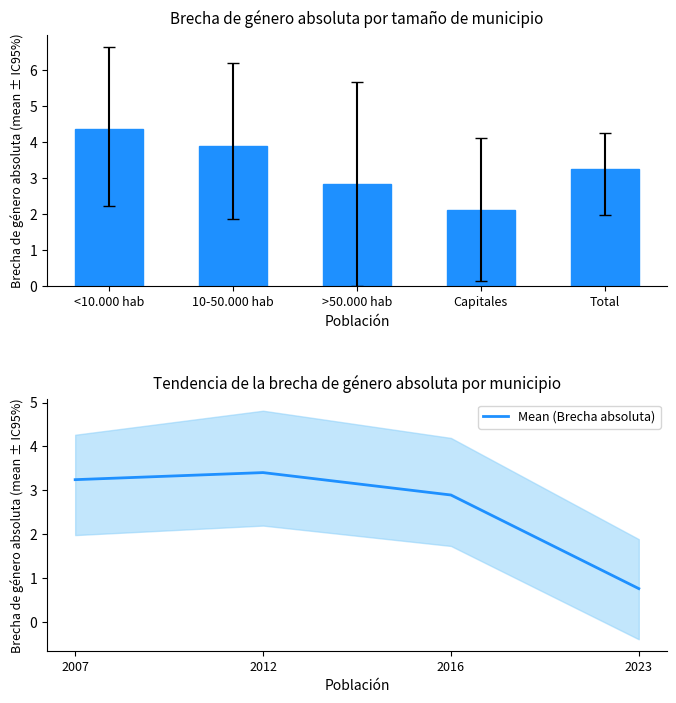

Which category has the highest value in the Mean (Brecha absoluta) series?

2012